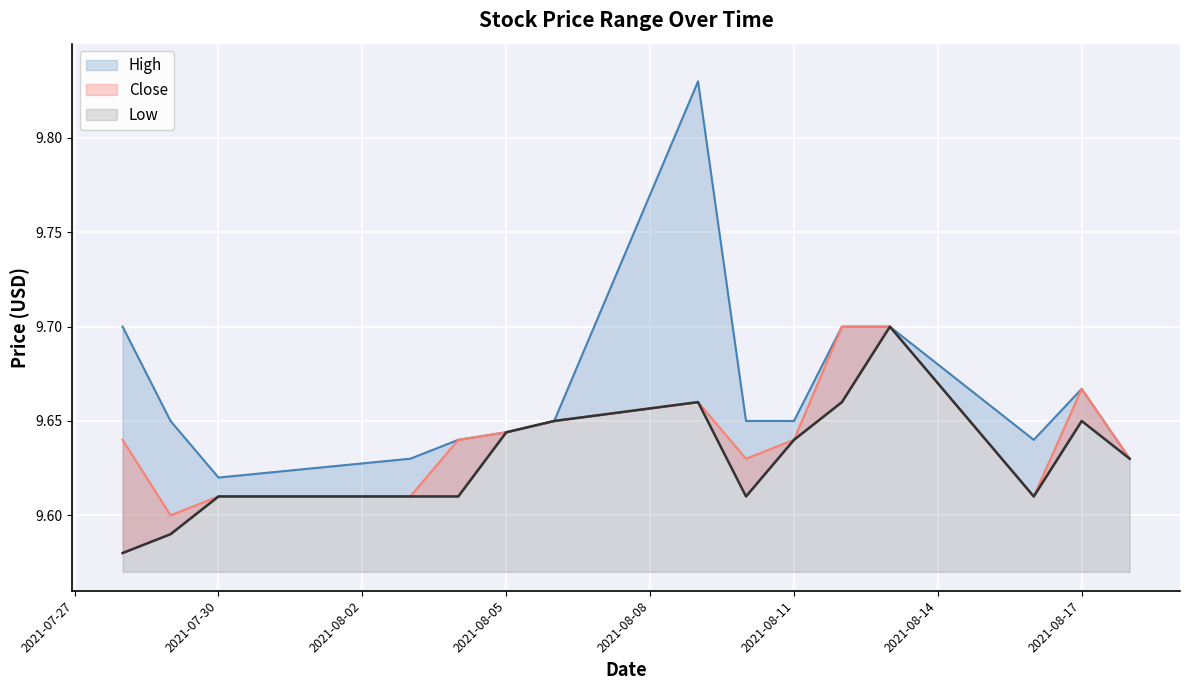

What is the total value across all series at 2021-08-06?

28.9